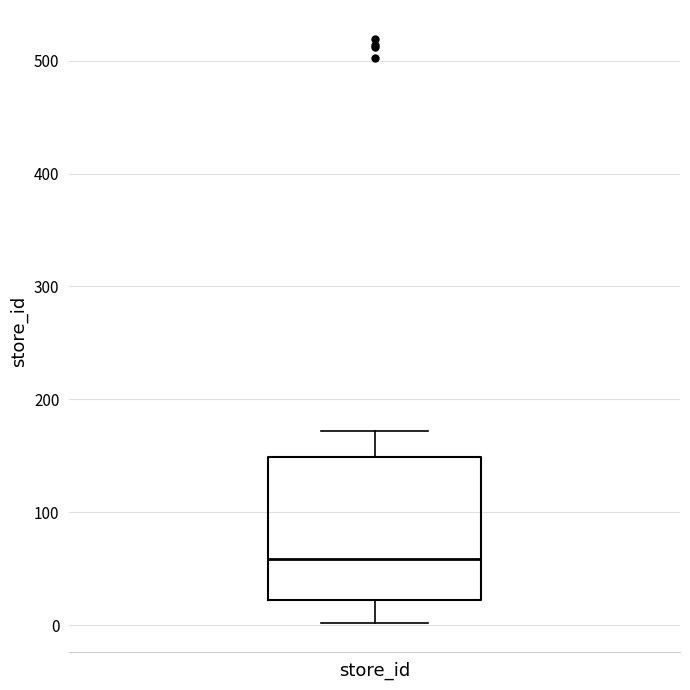

Transcribe this box plot: give where the median line is, the range the box spans, and where the two whiskers end, as read against the y-axis. The values are not printed on the chart, so give them approximately, as read against the axis.

median 60, box 20 to 150, whiskers 0 to 170